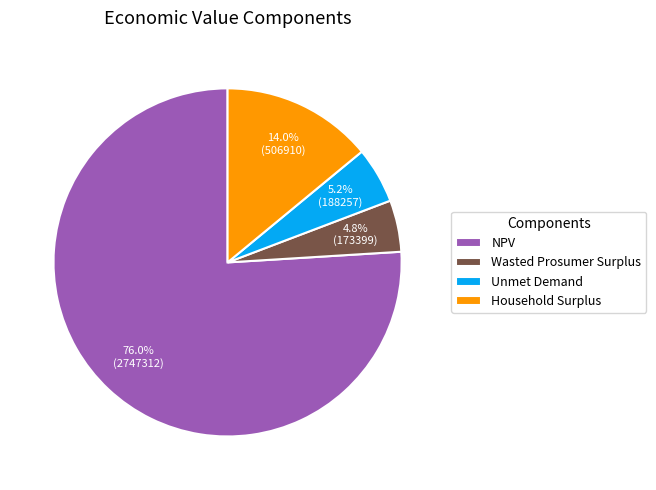

How many slices are in this pie chart?

4